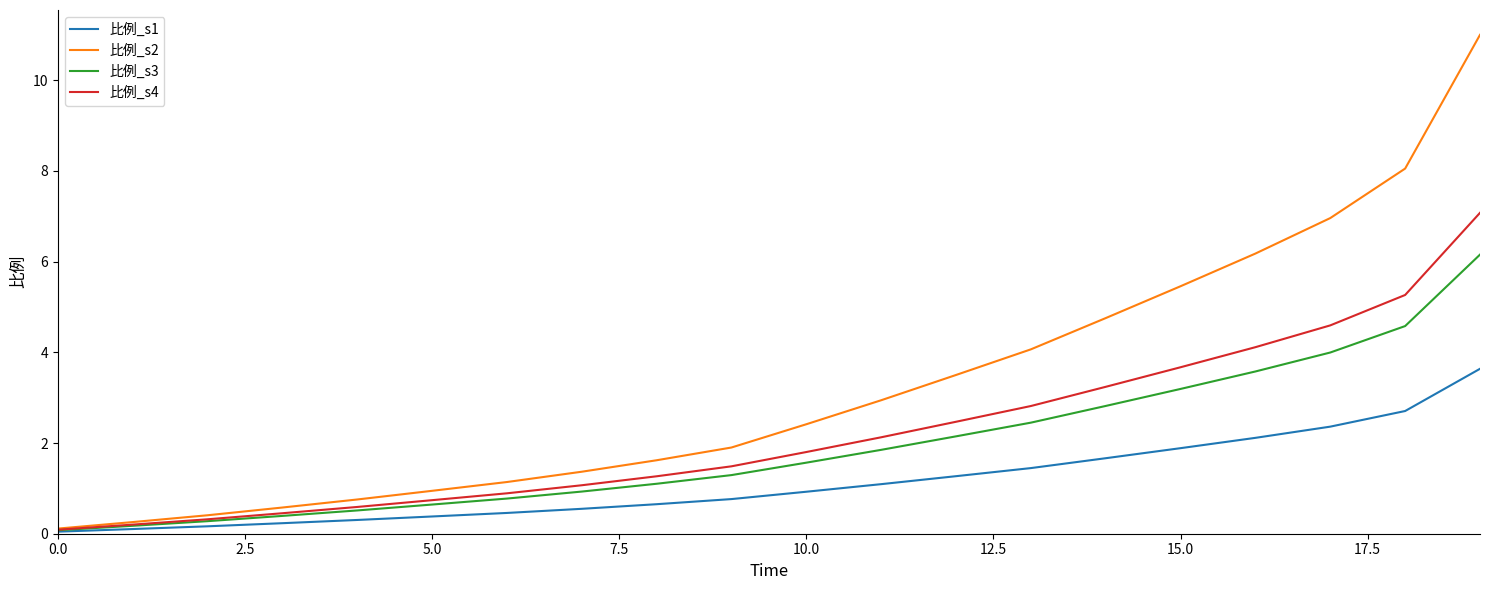

Rank the series by their maximum value, from lowest to highest.

比例_s1, 比例_s3, 比例_s4, 比例_s2